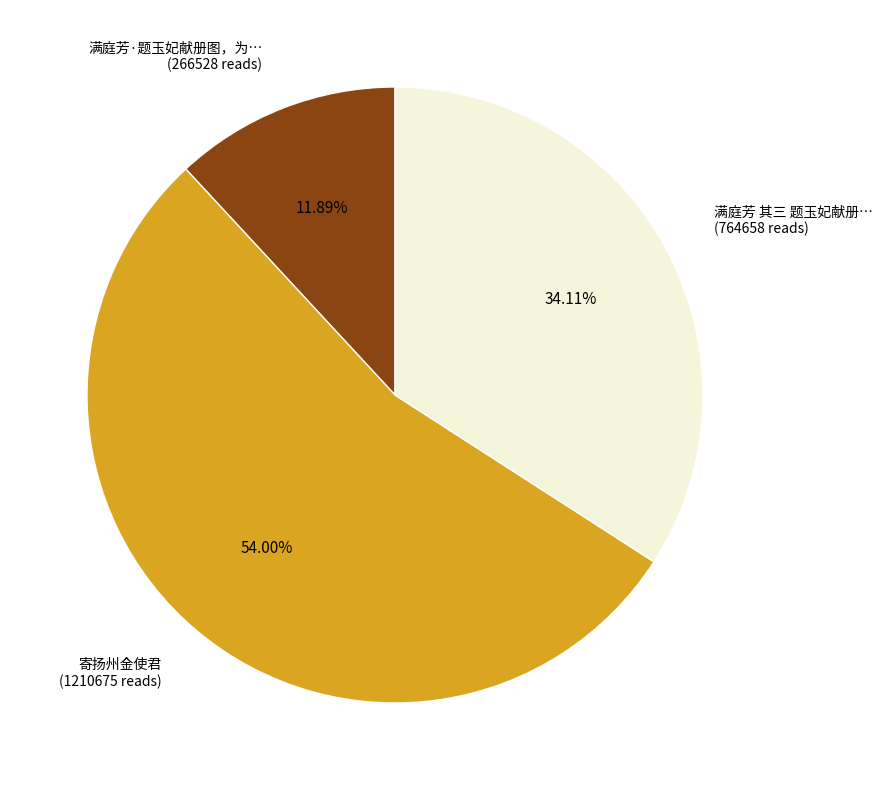

Count the number of slices in the pie.

3